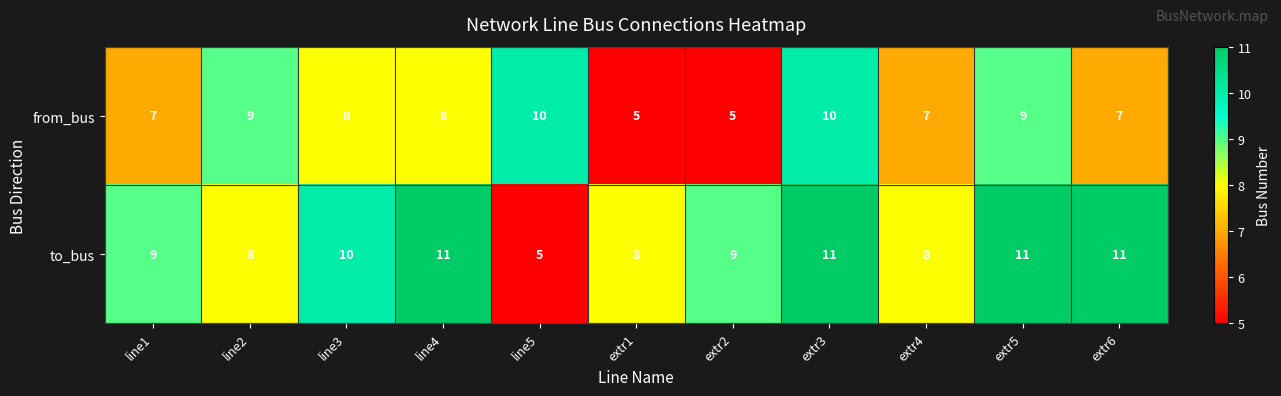

What is the approximate value of from_bus at extr6?

7